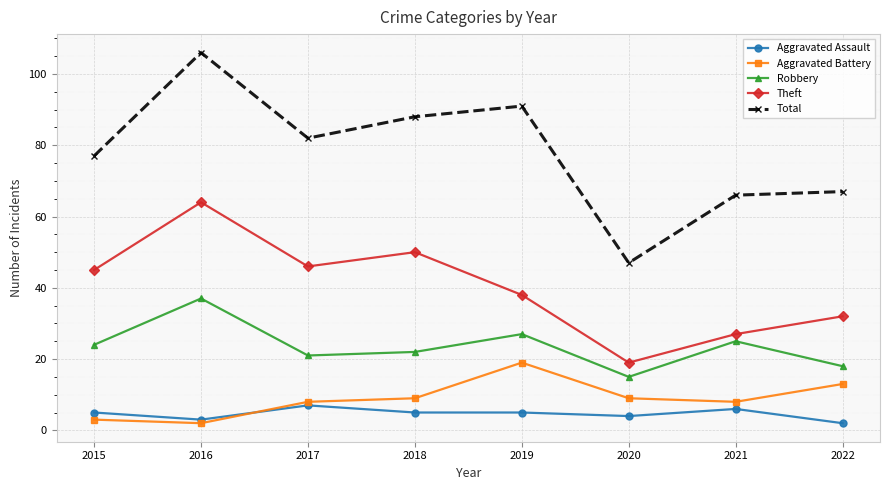

What is the value of the Aggravated Assault point at the 1st from the left?

5